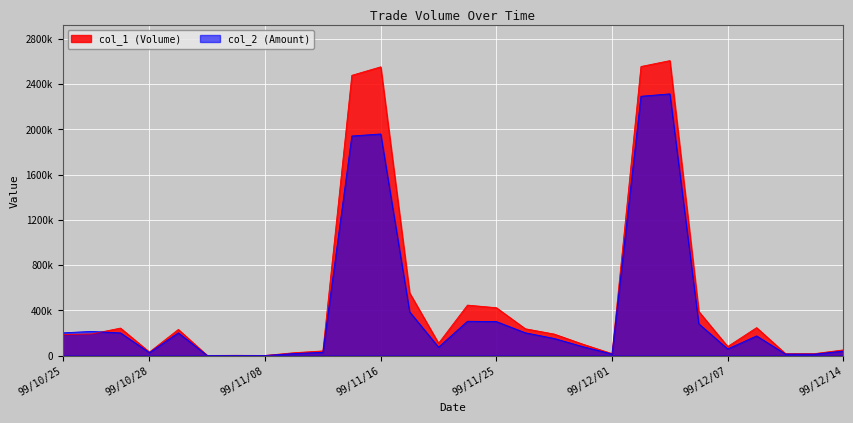

Which has a higher value, 99/12/02 or 99/11/30?

99/12/02